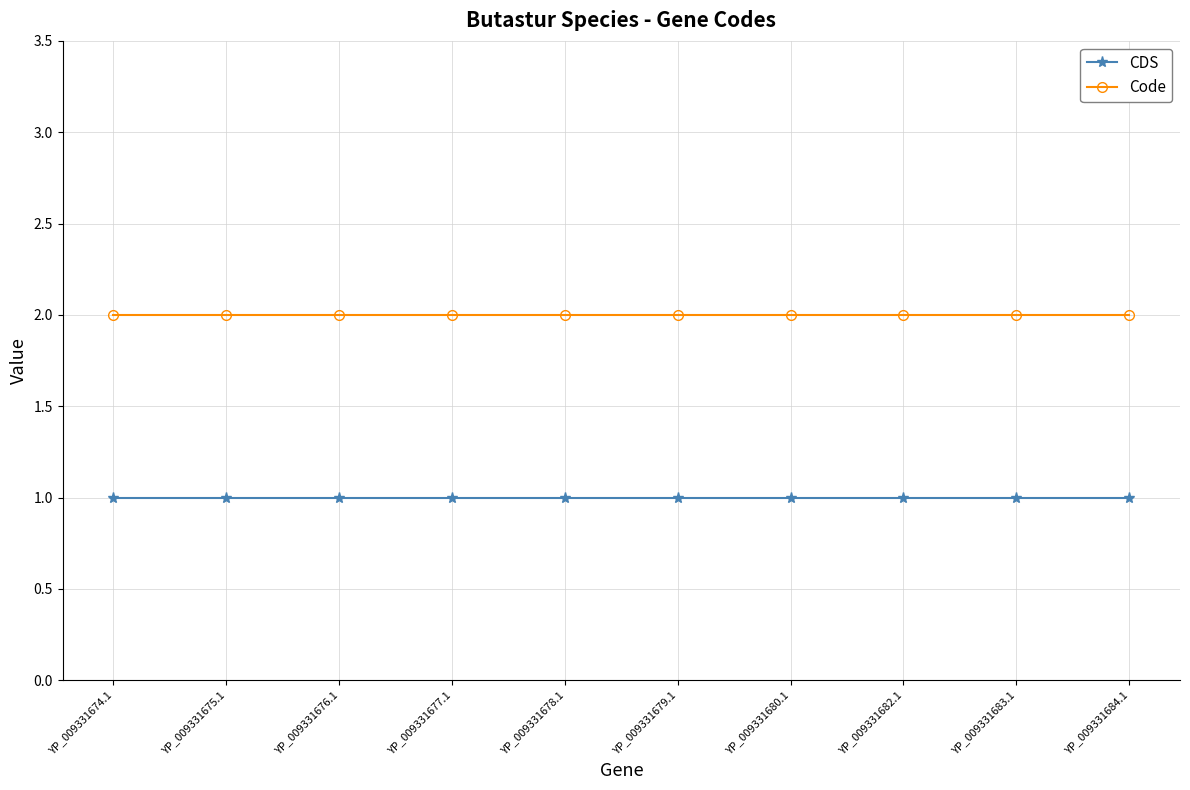

What is the average value of the CDS series?

1